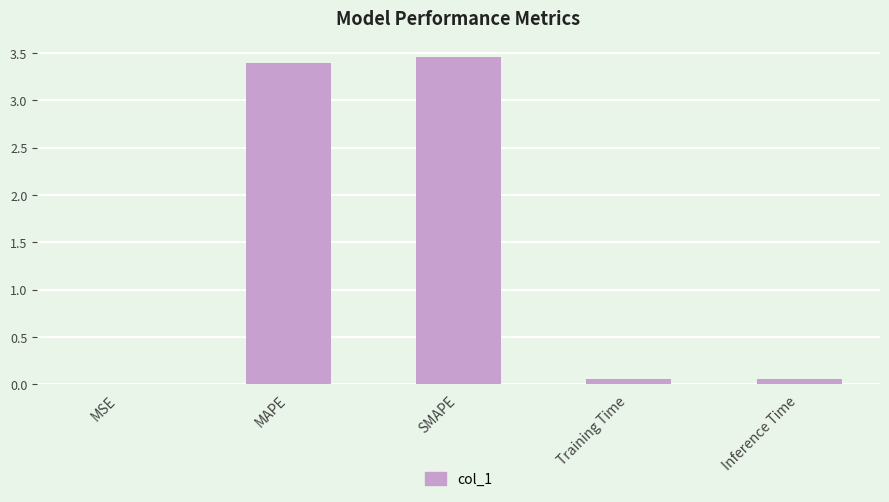

What is the sum of all values?

7.0